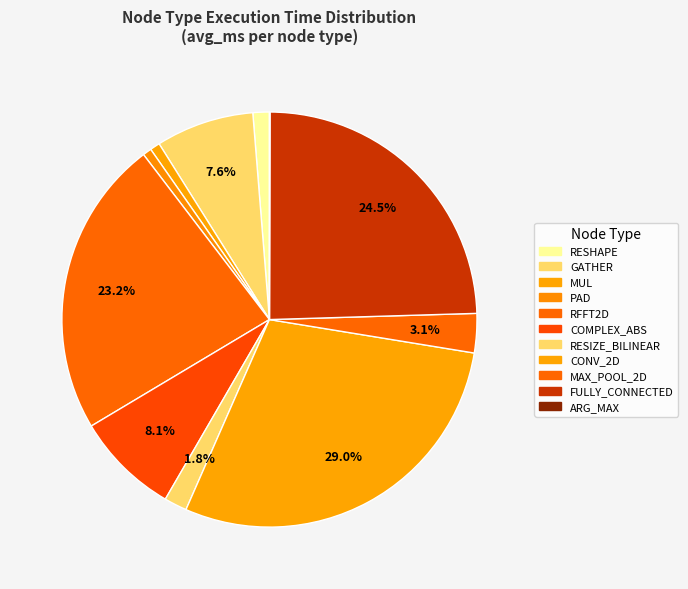

Which category has the smallest portion of the pie?

ARG_MAX:17